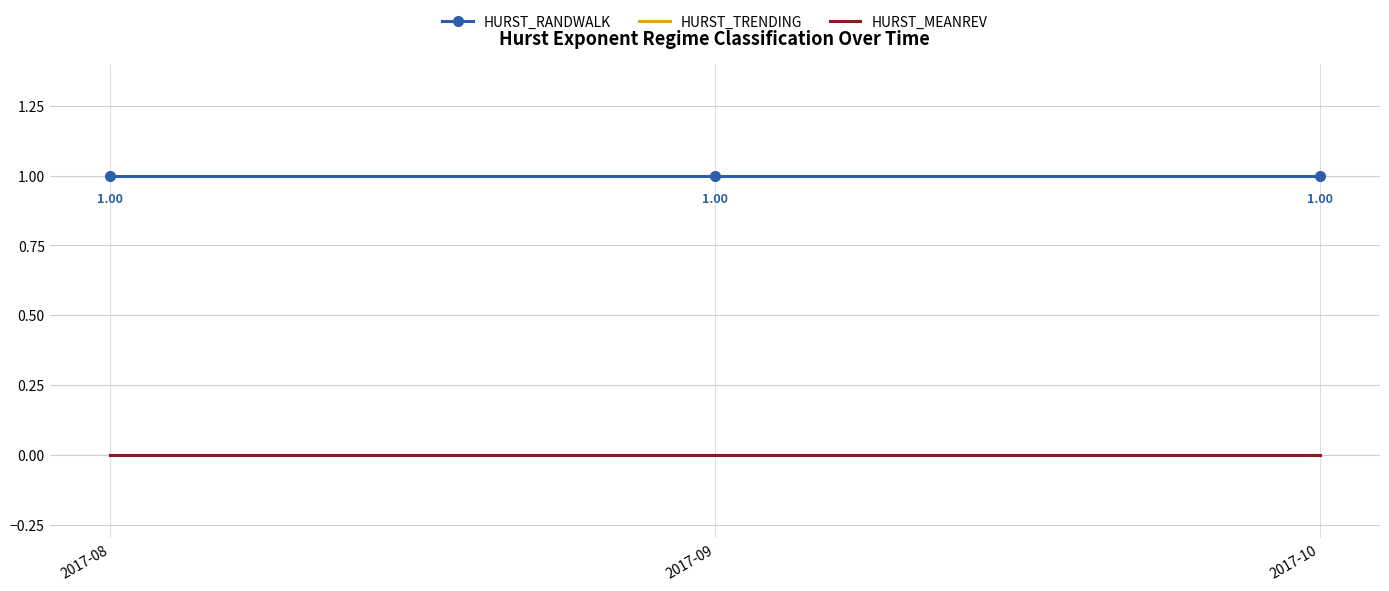

Reading left to right, extract all data points from this chart.

HURST_RANDWALK: 2017-08=1	2017-09=1	2017-10=1
HURST_TRENDING: 2017-08=0	2017-09=0	2017-10=0
HURST_MEANREV: 2017-08=0	2017-09=0	2017-10=0